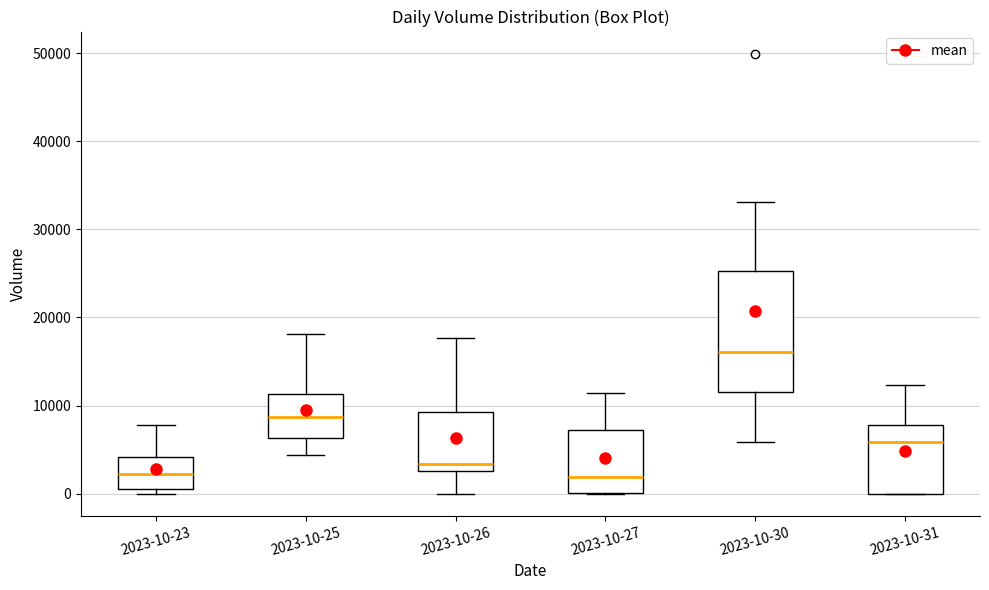

Reading left to right, read every box against the y-axis: the position of its median line, the range the box covers, and the ends of its whiskers. The values are not printed on the chart, so give them approximately, as read against the axis.

2023-10-23: median 2000, box 1000 to 4000, whiskers 0 to 8000
2023-10-25: median 9000, box 6000 to 11000, whiskers 4000 to 18000
2023-10-26: median 3000 (just above the box's lower edge), box 3000 to 9000, whiskers 0 to 18000
2023-10-27: median 2000, box 0 to 7000, whiskers 0 to 11000
2023-10-30: median 16000, box 12000 to 25000, whiskers 6000 to 33000
2023-10-31: median 6000, box 0 to 8000, whiskers 0 to 12000